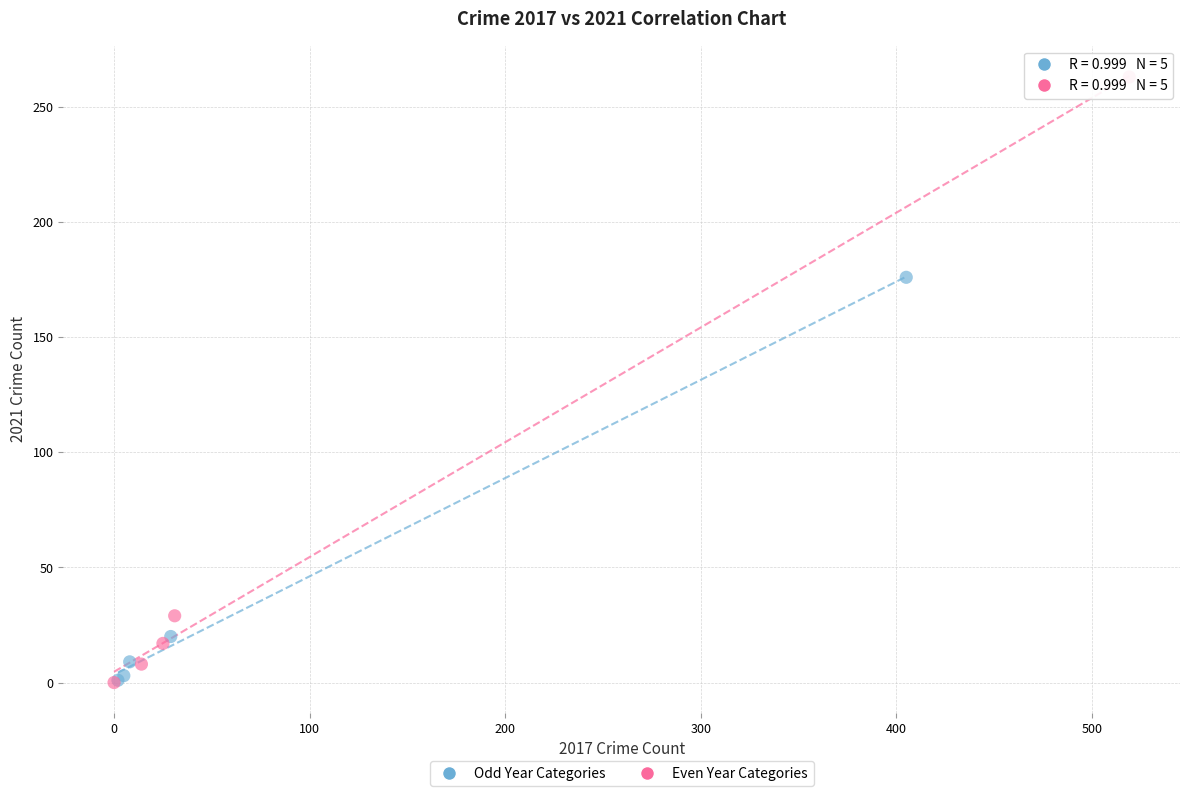

Which series has the widest spread of Y values?

Even Year Categories